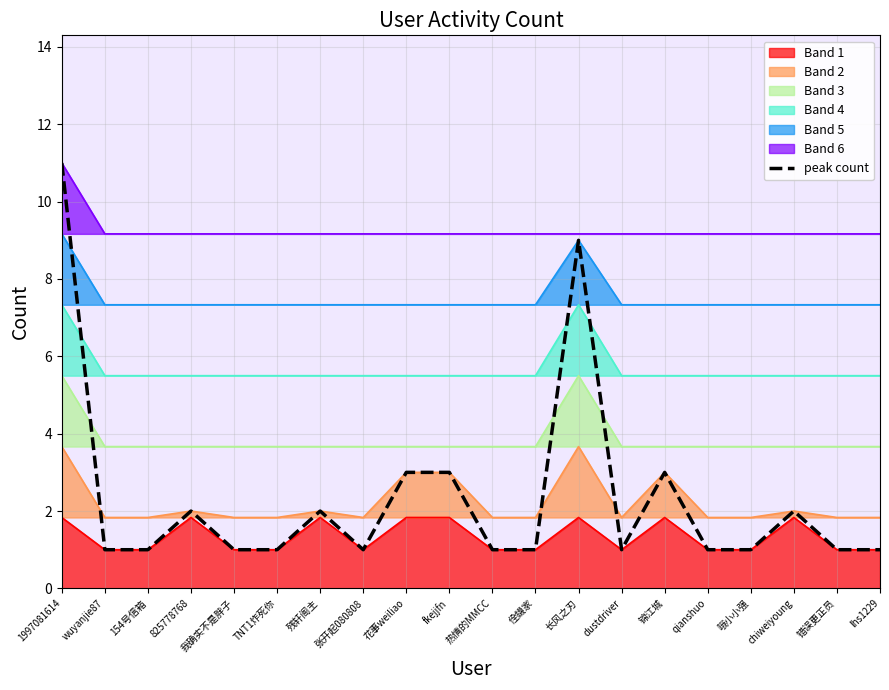

What is the maximum value shown in the chart?

11.0